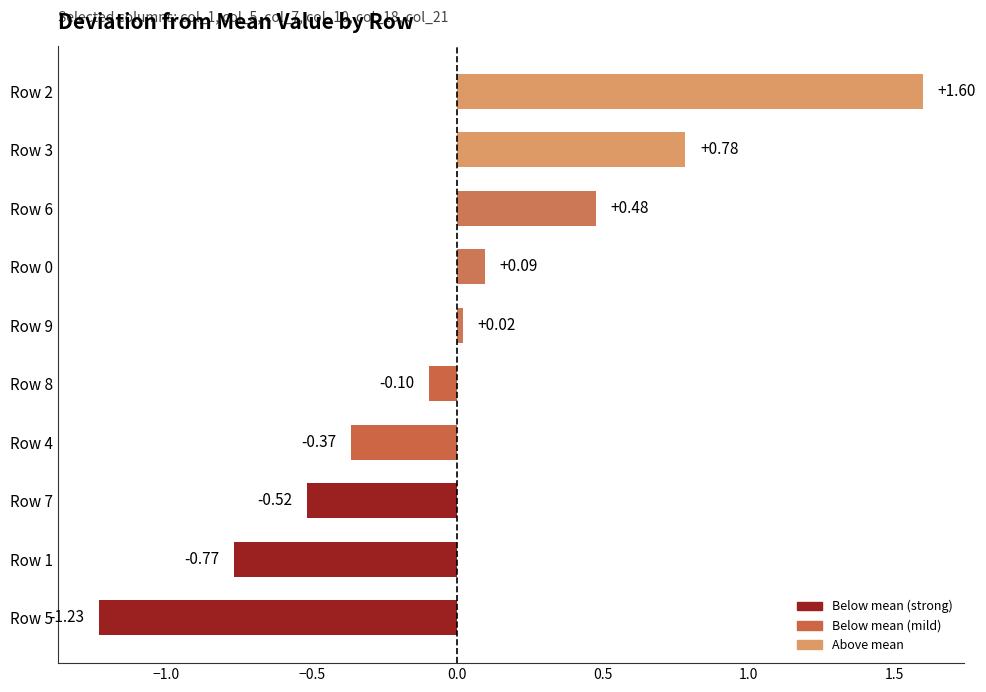

Between Row 5 and Row 3, which is larger?

Row 3